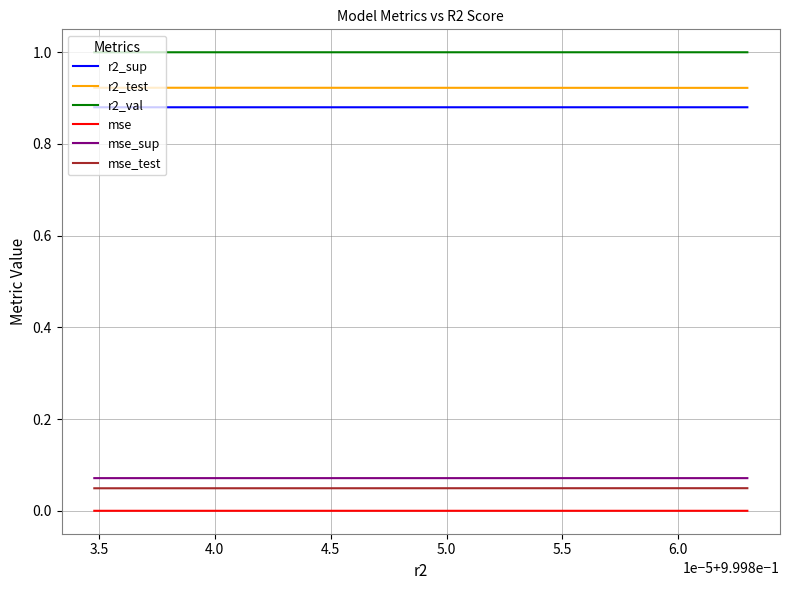

True or false: r2_test and r2_val intersect in this chart.

False